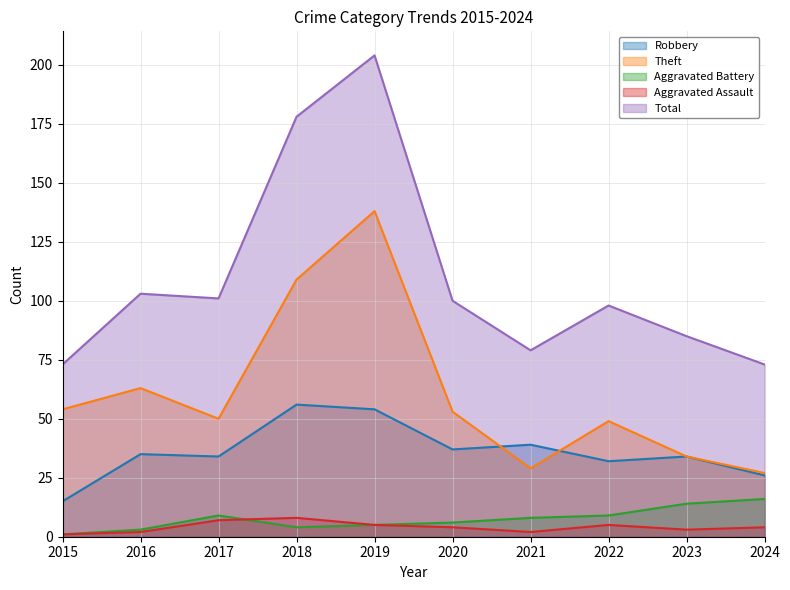

What is the sum of all Total values?

1094